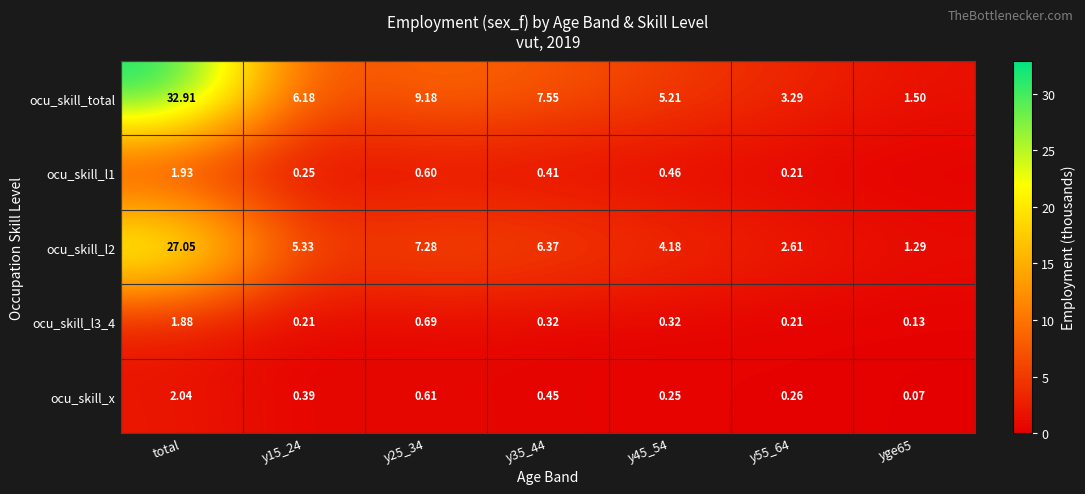

Which series changed the most between total and y45_54?

ocu_skill_total